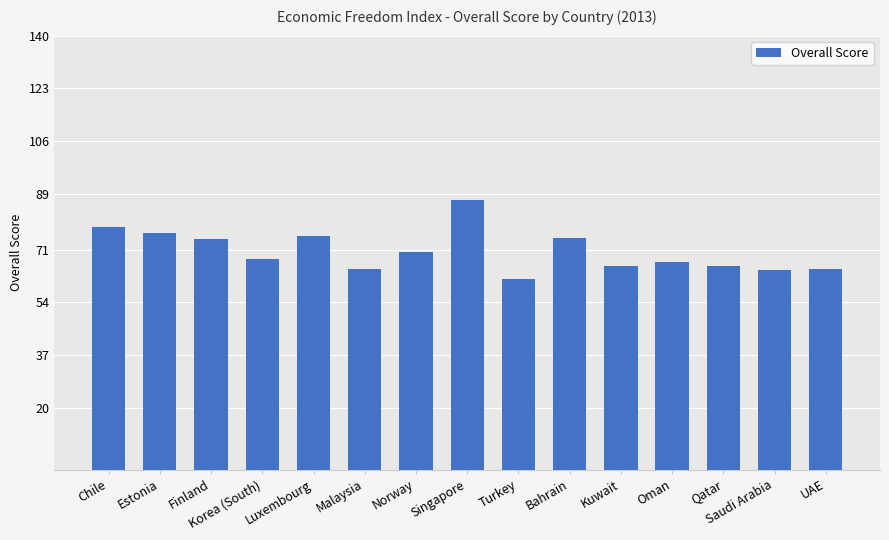

How many values are below 68?

7